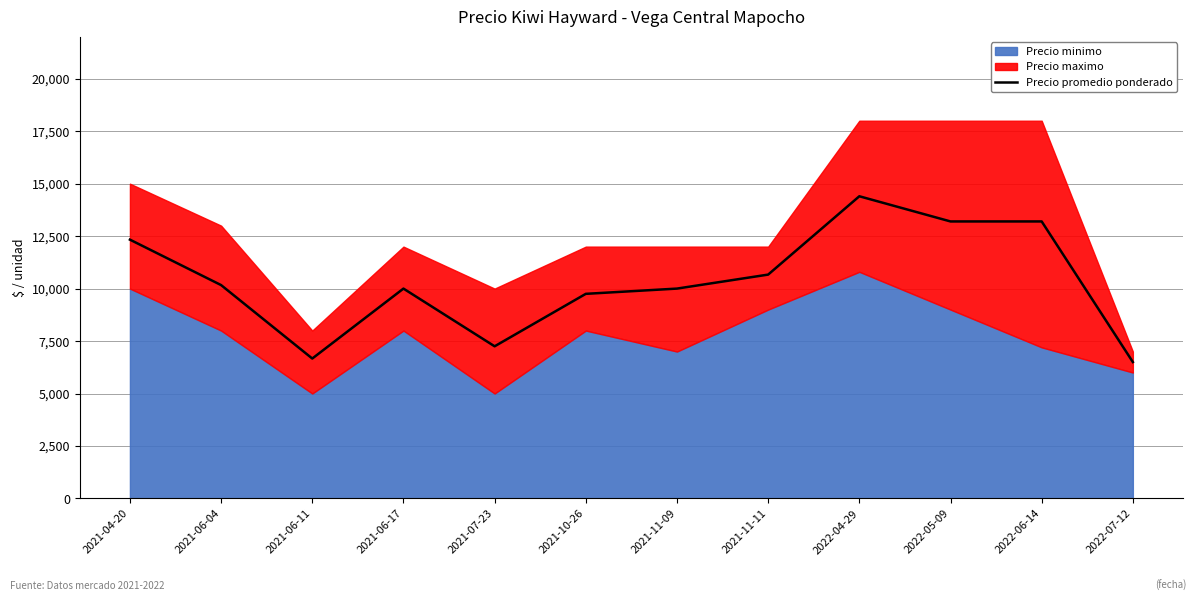

What is the change in value from 2021-06-04 to 2022-04-29?

+4233